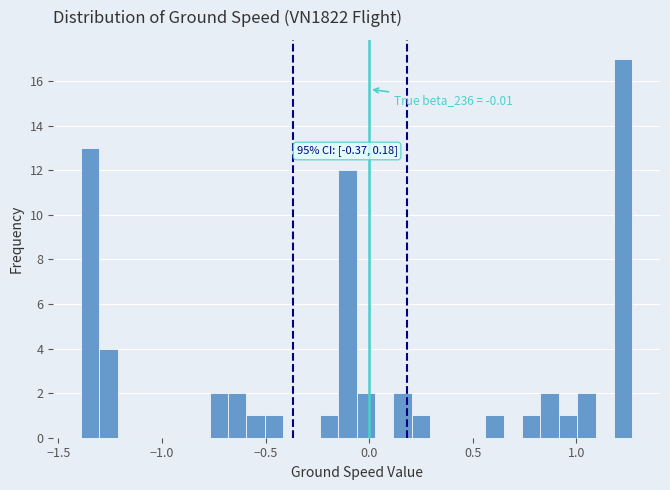

Read against the x-axis, roughly where is the centre of the tallest bar?

1.25